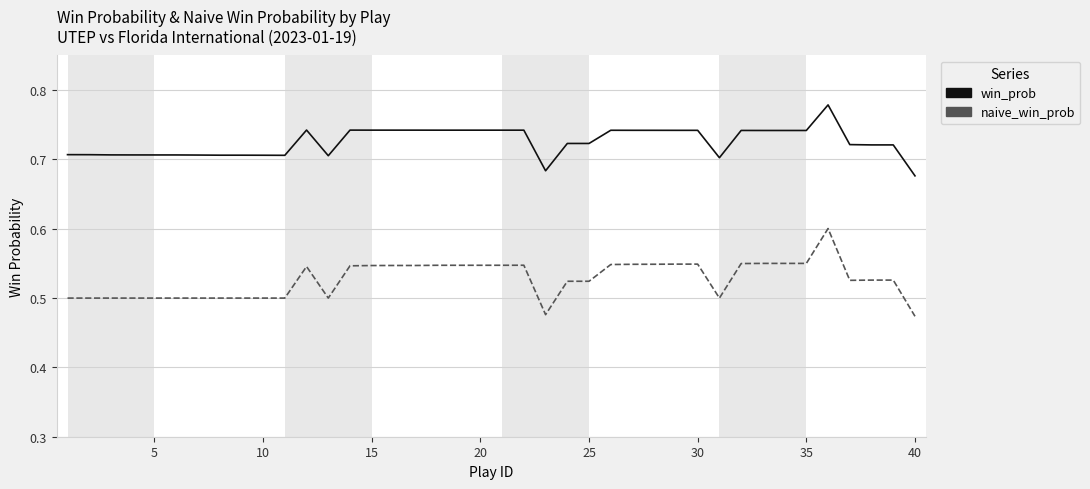

List the series in order of their peak value, lowest first.

naive_win_prob, win_prob